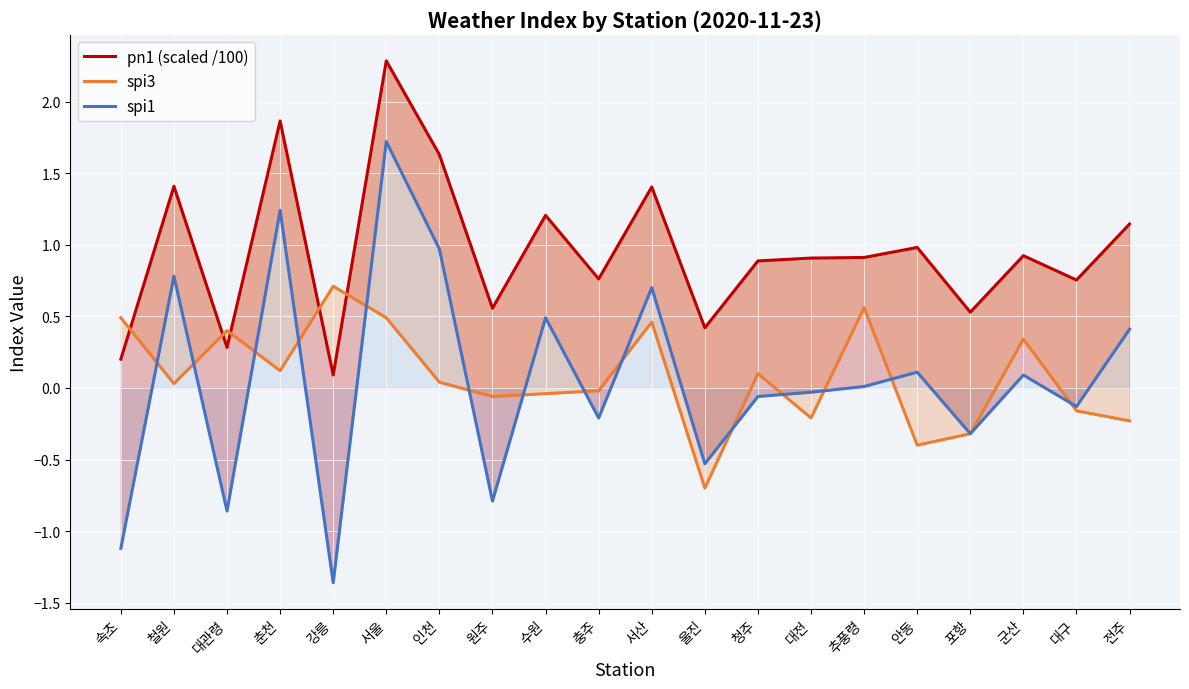

What is the minimum value shown in the chart?

-1.4